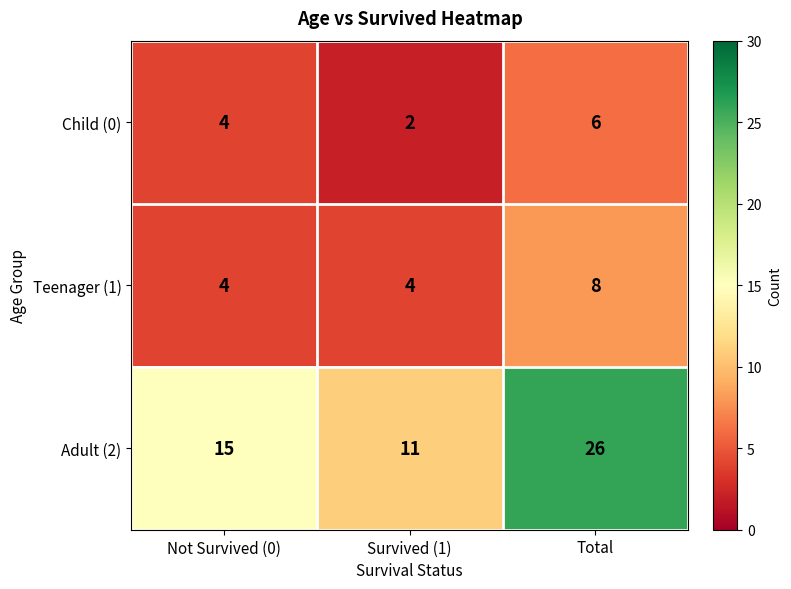

Read the Teenager (1) value at Total.

8